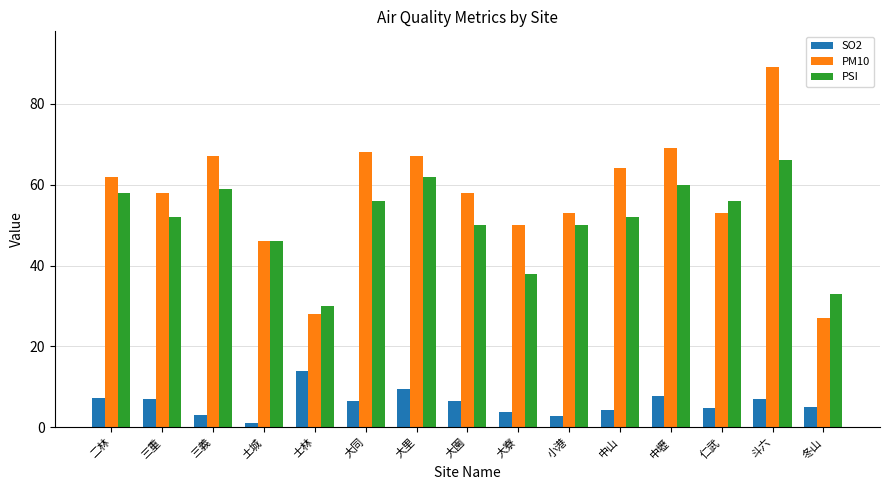

Which category has the lowest value in the SO2 series?

土城